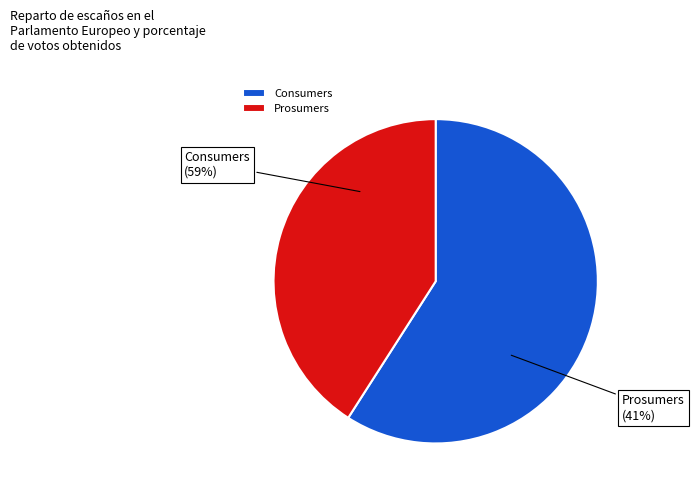

To the nearest percent, what is the average slice percentage?

50%